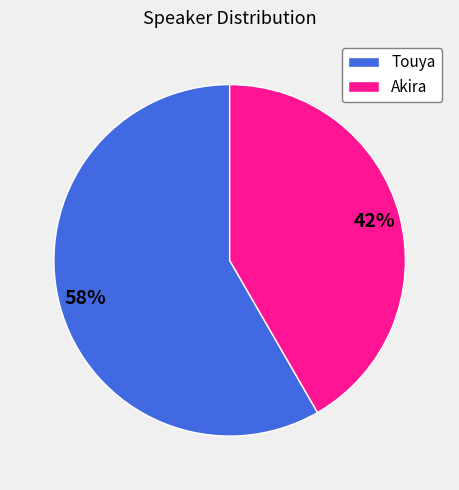

To the nearest percent, what is the average slice percentage?

50%